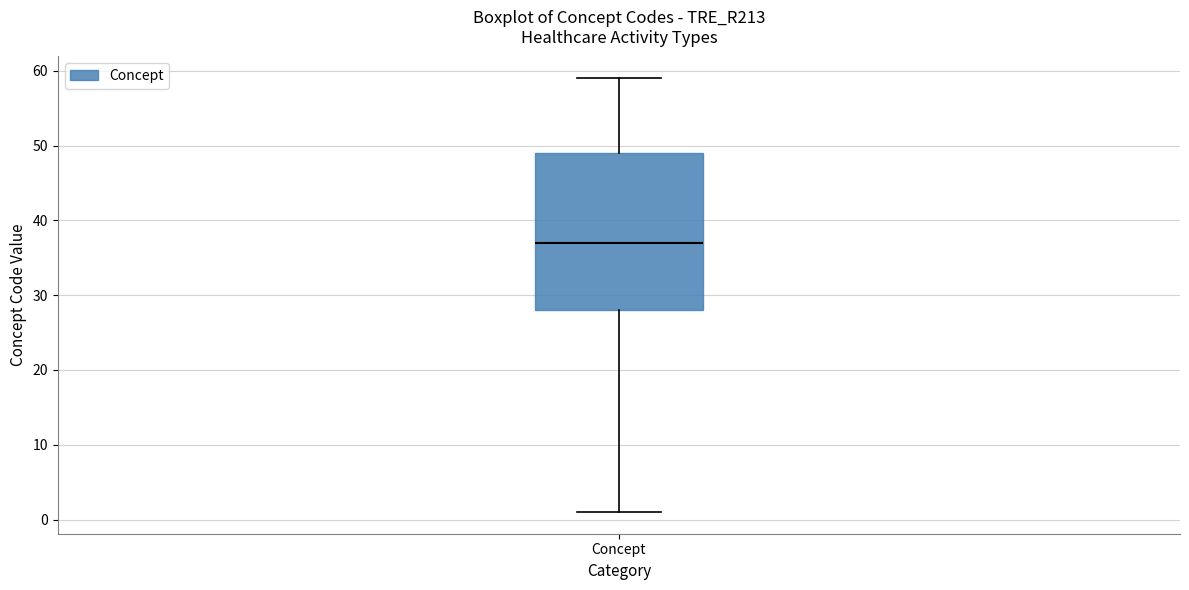

Where does the upper whisker of the box for Concept end on the y-axis? The values are not printed on the chart, so give them approximately, as read against the axis.

59